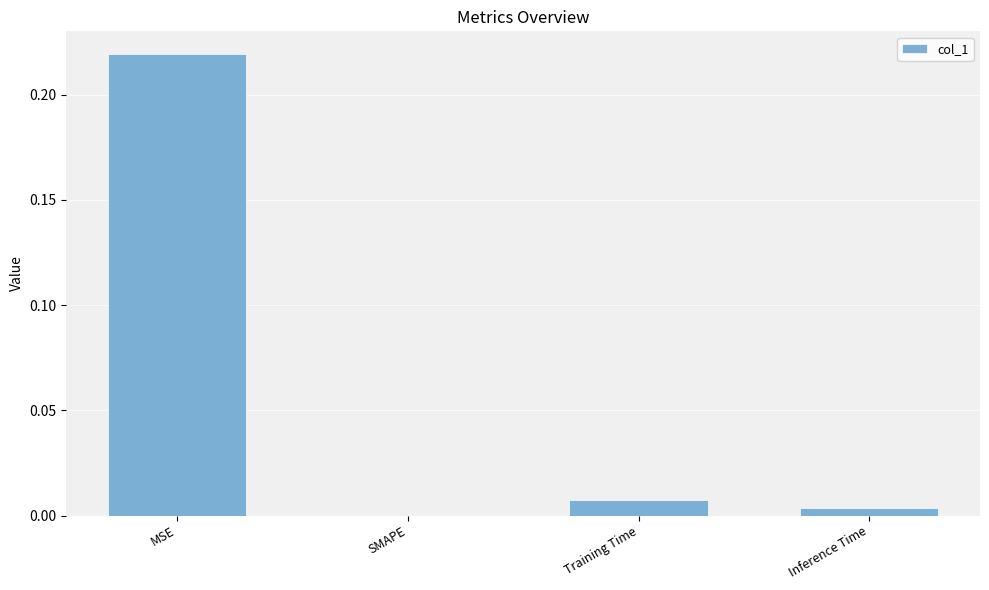

Which category has the highest value across all series?

MSE